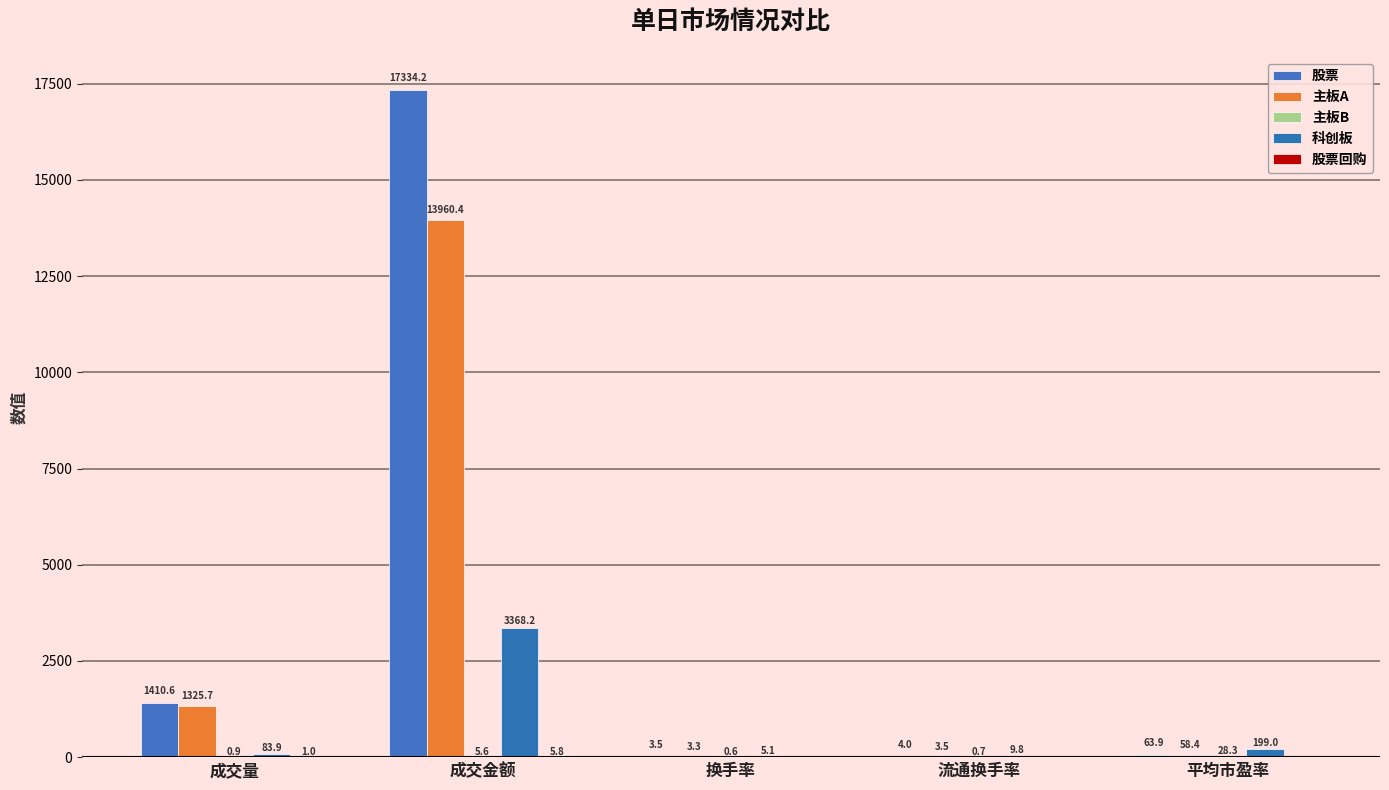

Is it true that 股票 equals 4.0 at 流通换手率?

True